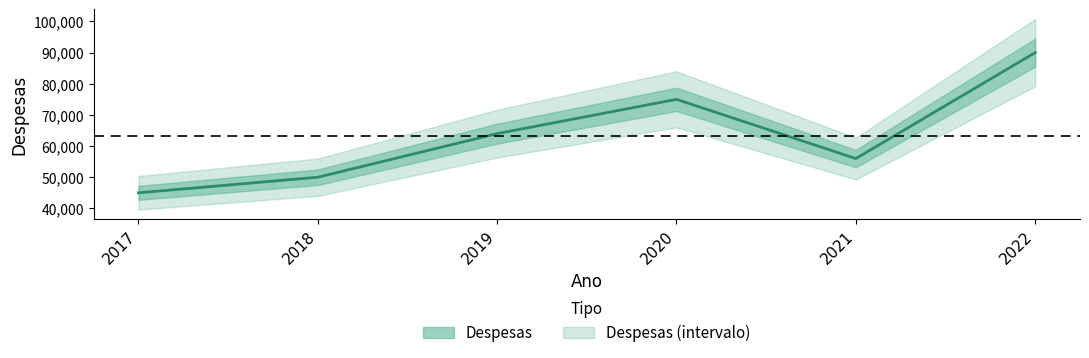

Reading right to left, transcribe all the data shown in this chart.

2022=90000	2021=56000	2020=75000	2019=64000	2018=50000	2017=45000